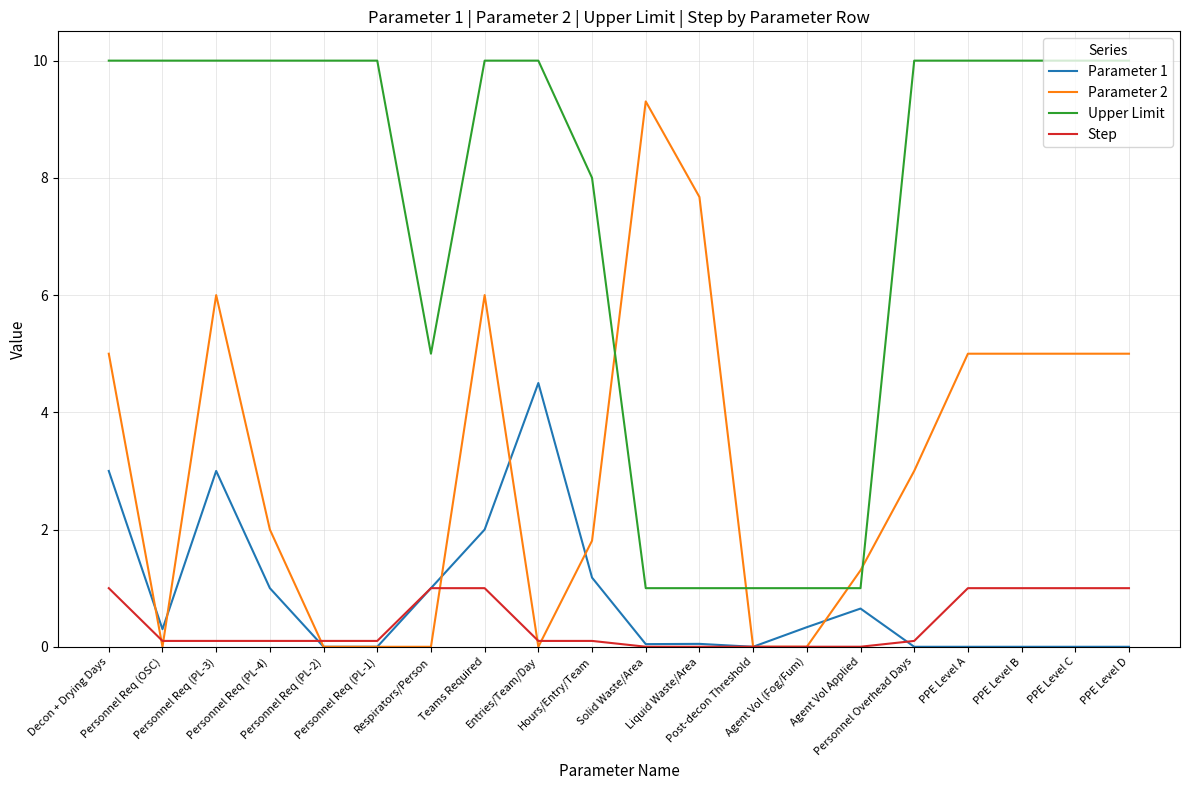

What is the spread (max minus min) of values at Entries/Team/Day?

10.0